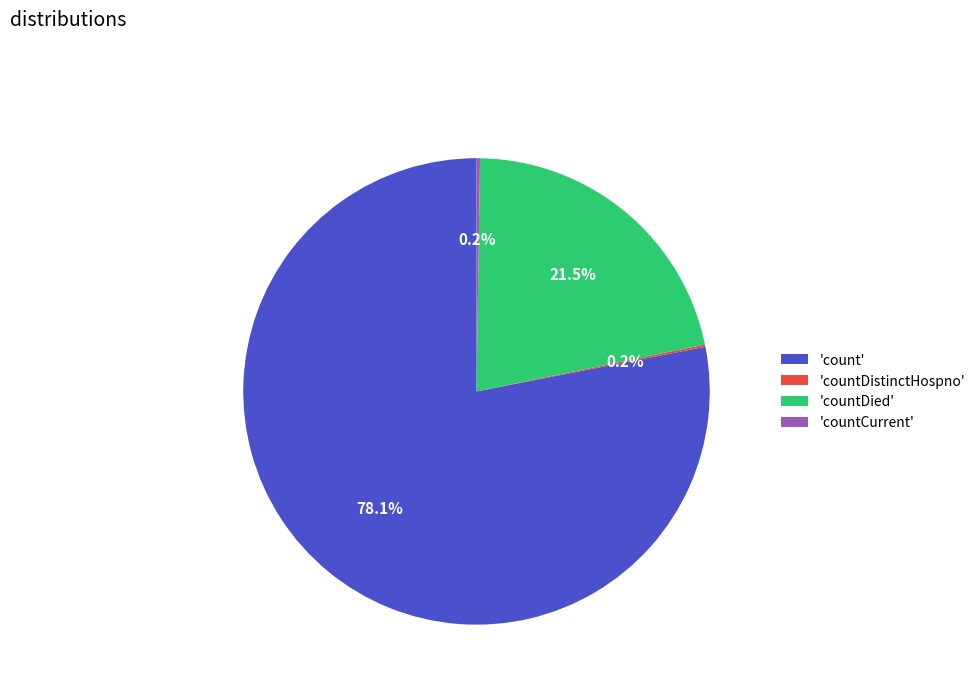

Approximately how many times larger is the value at 'count' compared to 'countDied'?

3.6